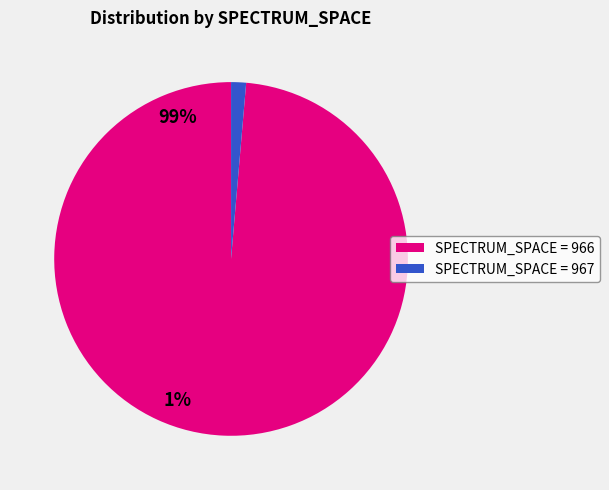

Is there any slice that represents more than half of the pie?

Yes